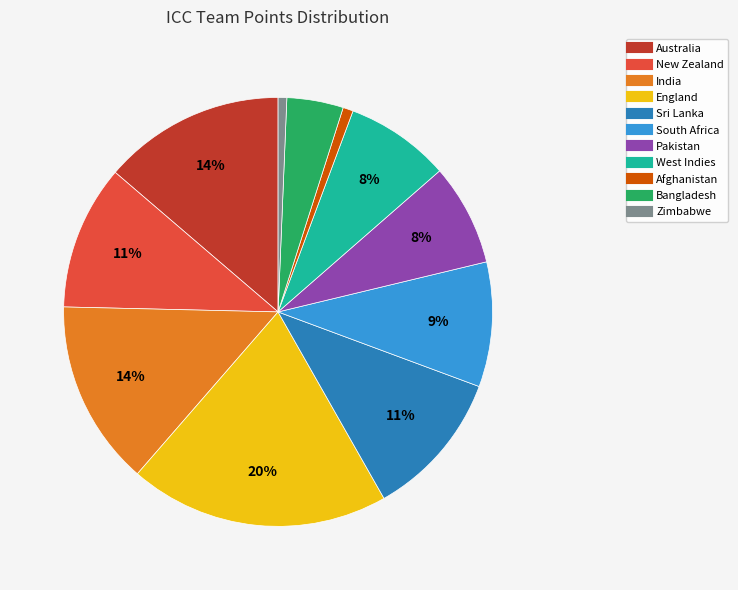

Does any single category account for the majority?

No